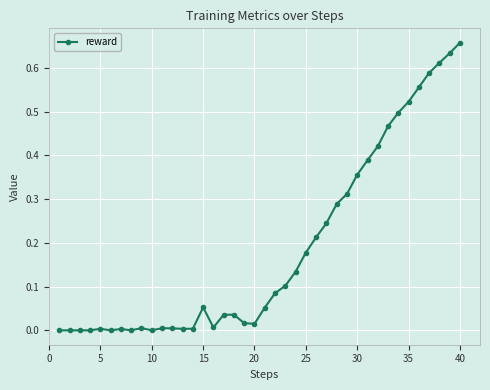

True or false: the data has more than 0 interior local peaks.

True